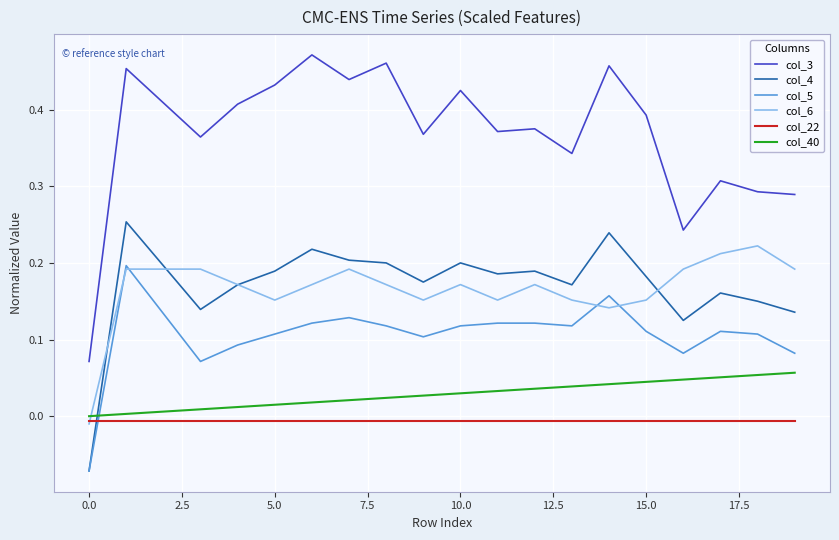

Which series has the widest spread of values?

col_3